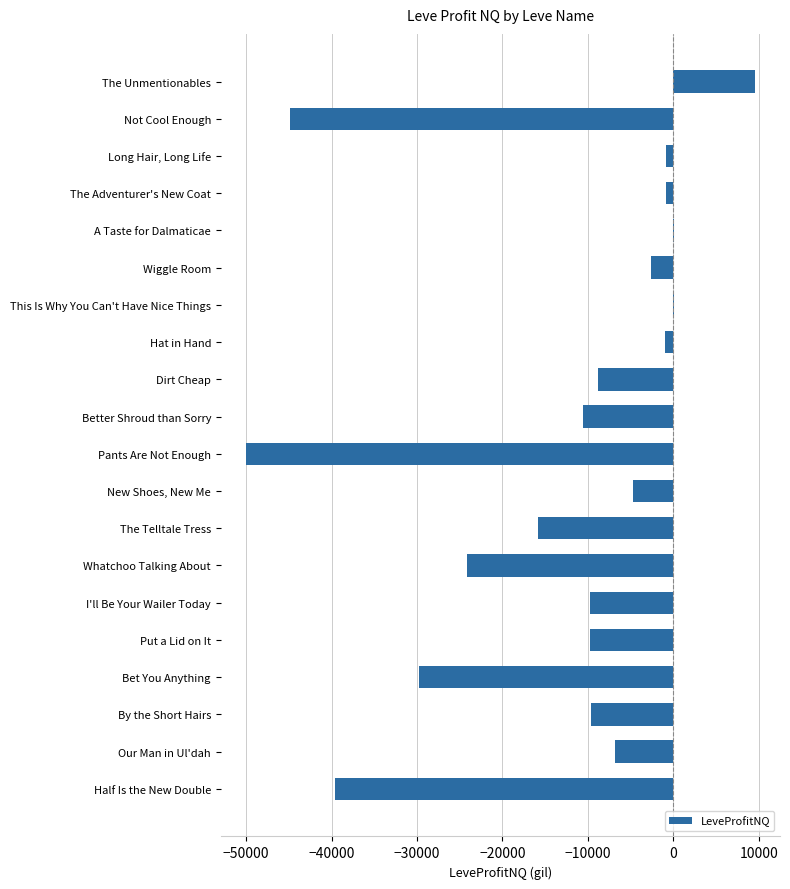

Is it true that the value at Put a Lid on It is -9750.0?

True